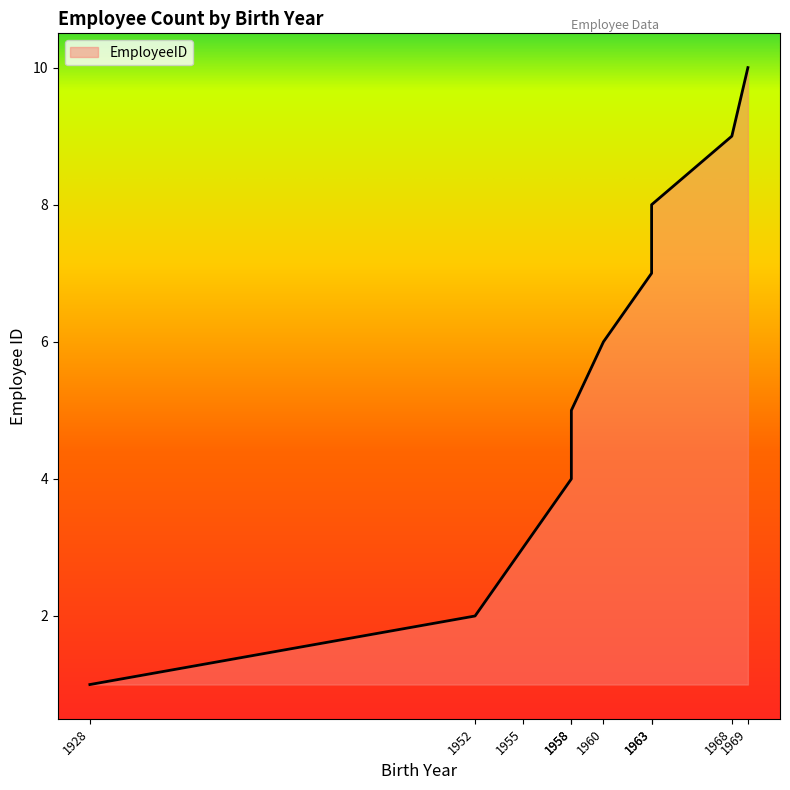

List the labels in order of value, smallest first.

1928, 1952, 1955, 1958, 1958, 1960, 1963, 1963, 1968, 1969